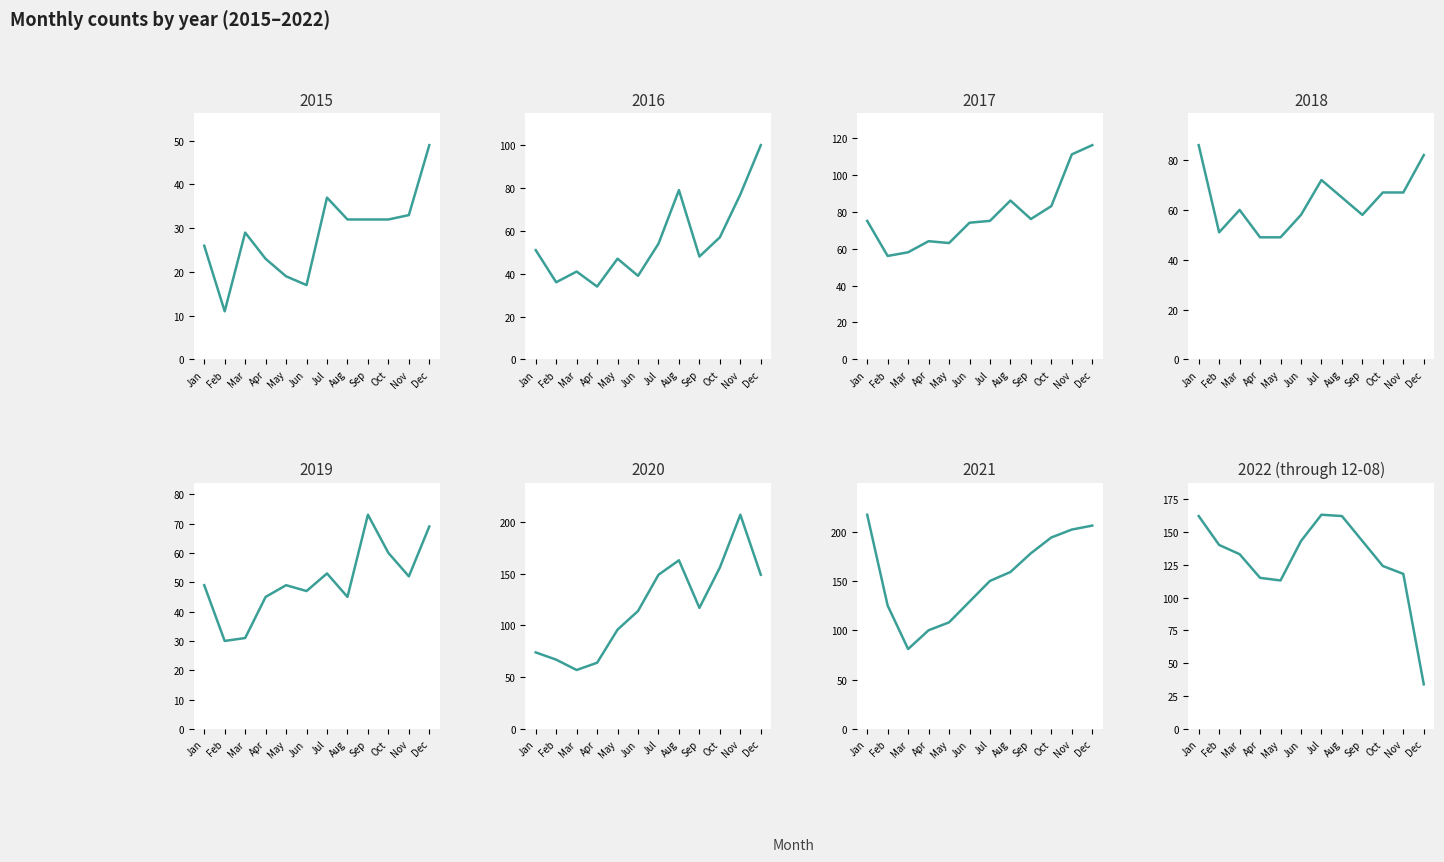

The value at Jan is 162. True or false?

True